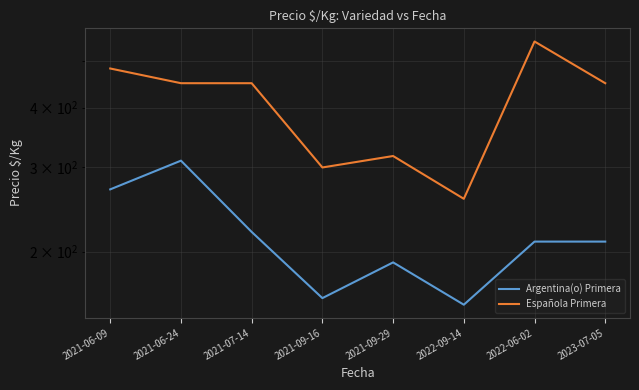

True or false: Argentina(o) Primera and Española Primera cross at least once.

False